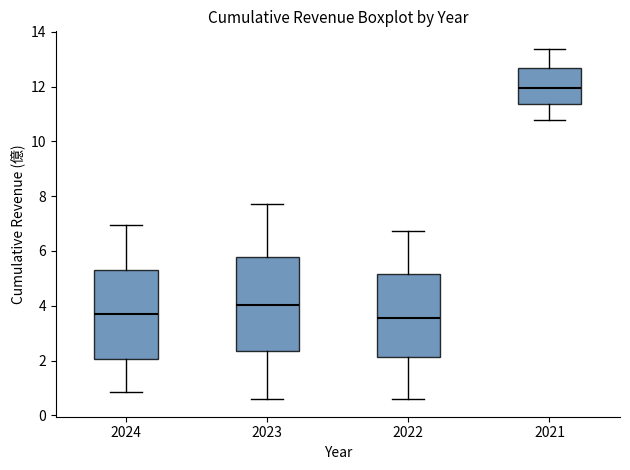

Reading left to right, transcribe this box plot: for each box, give where its median line is, the range the box spans, and where its two whiskers end, as read against the y-axis. The values are not printed on the chart, so give them approximately, as read against the axis.

2024: median 3.6, box 2.0 to 5.2, whiskers 0.8 to 7.0
2023: median 4.0, box 2.4 to 5.8, whiskers 0.6 to 7.8
2022: median 3.6, box 2.2 to 5.2, whiskers 0.6 to 6.8
2021: median 12.0, box 11.4 to 12.6, whiskers 10.8 to 13.4